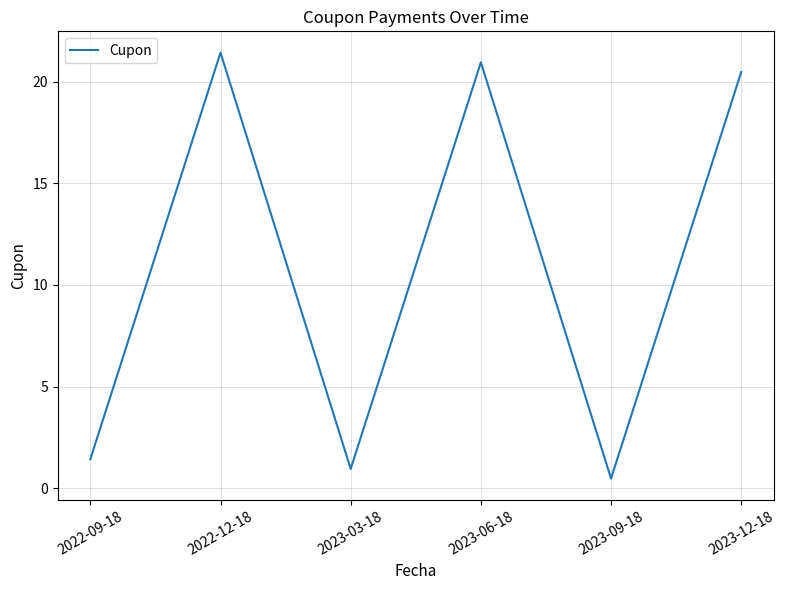

Approximately how many times larger is the value at 2022-12-18 compared to 2023-06-18?

1.0